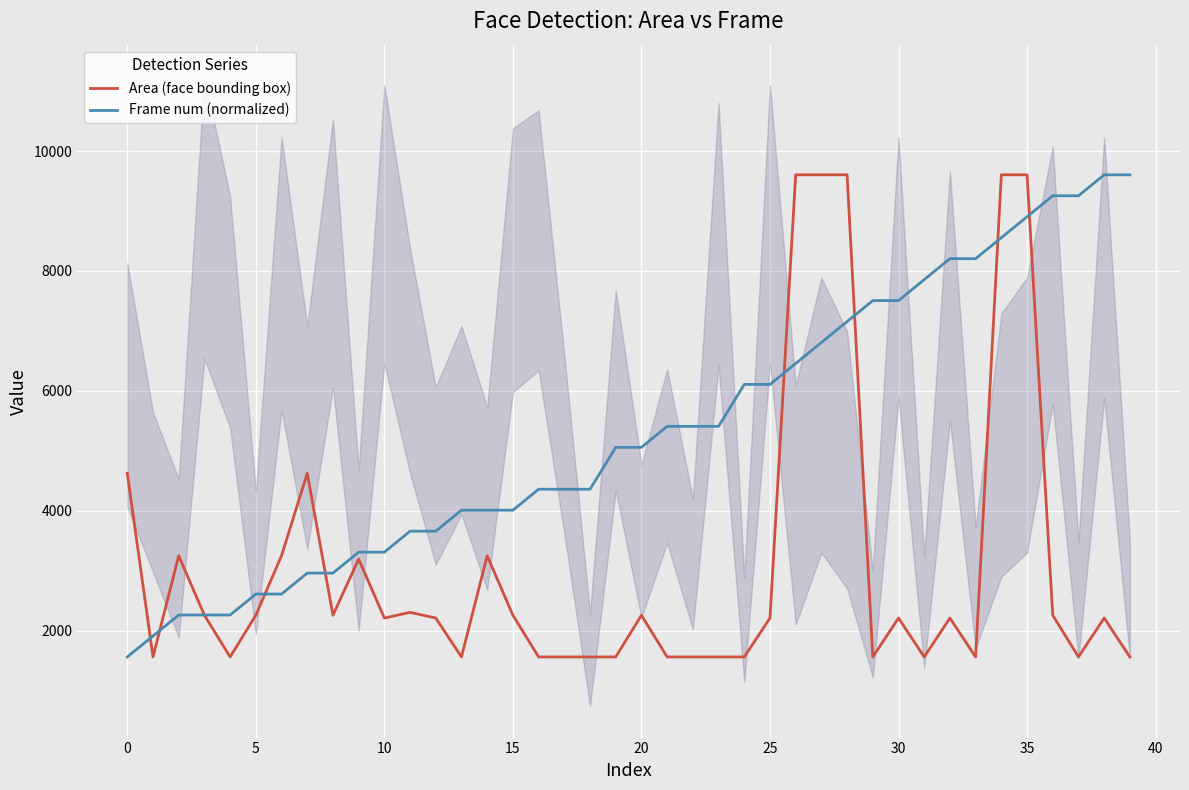

Which series has the widest spread of values?

Area (face bounding box)